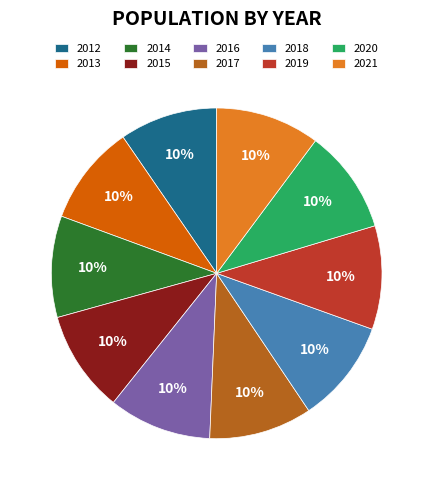

To the nearest percent, what portion does 2015 represent?

10%